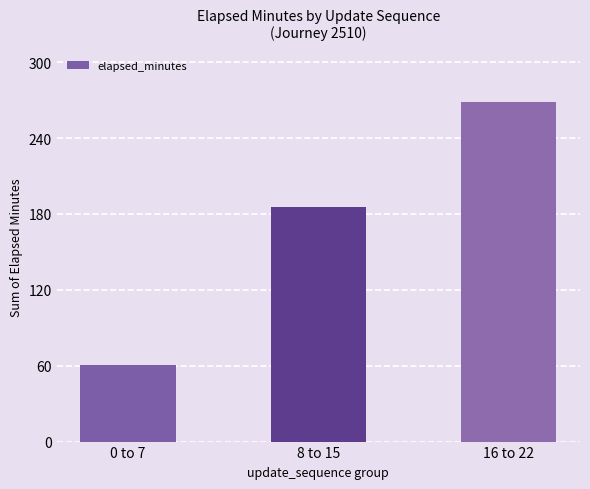

At which category does the chart reach its minimum across all series?

0 to 7